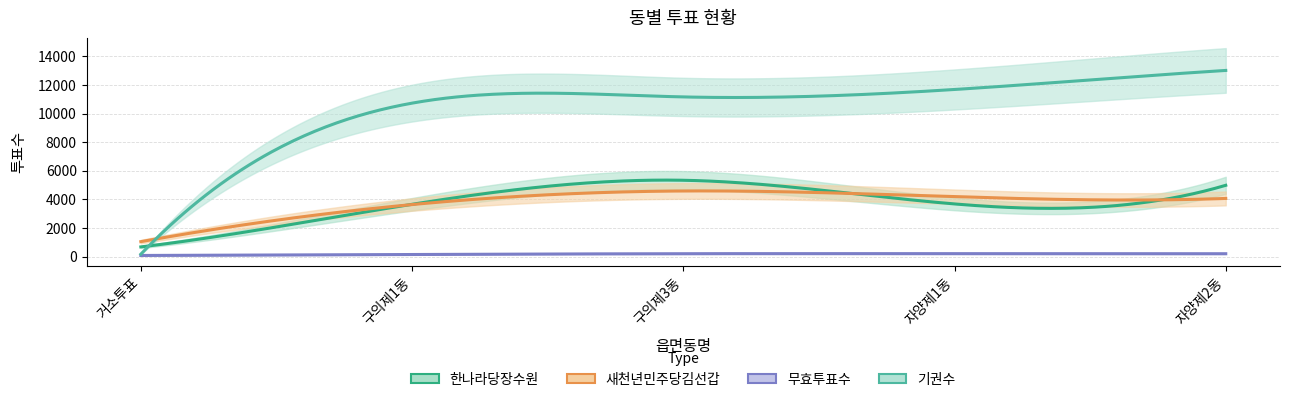

Which series has the largest range (max minus min)?

기권수